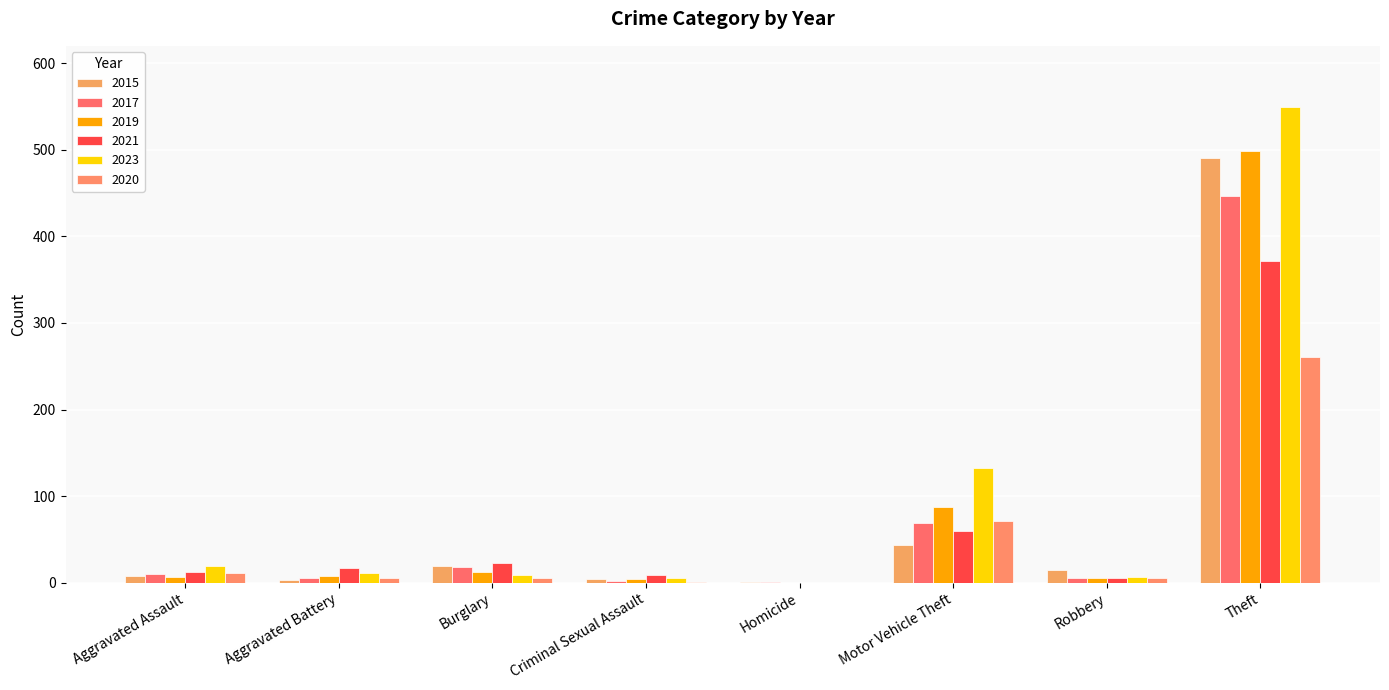

Reading left to right, extract all data points from this chart.

2015: Aggravated Assault=8	Aggravated Battery=3	Burglary=19	Criminal Sexual Assault=4	Homicide=1	Motor Vehicle Theft=43	Robbery=15	Theft=491
2017: Aggravated Assault=10	Aggravated Battery=5	Burglary=18	Criminal Sexual Assault=2	Homicide=1	Motor Vehicle Theft=69	Robbery=6	Theft=447
2019: Aggravated Assault=7	Aggravated Battery=8	Burglary=12	Criminal Sexual Assault=4	Homicide=0	Motor Vehicle Theft=87	Robbery=6	Theft=499
2021: Aggravated Assault=12	Aggravated Battery=17	Burglary=23	Criminal Sexual Assault=9	Homicide=0	Motor Vehicle Theft=60	Robbery=5	Theft=371
2023: Aggravated Assault=19	Aggravated Battery=11	Burglary=9	Criminal Sexual Assault=5	Homicide=0	Motor Vehicle Theft=133	Robbery=7	Theft=549
2020: Aggravated Assault=11	Aggravated Battery=6	Burglary=5	Criminal Sexual Assault=1	Homicide=0	Motor Vehicle Theft=71	Robbery=6	Theft=261